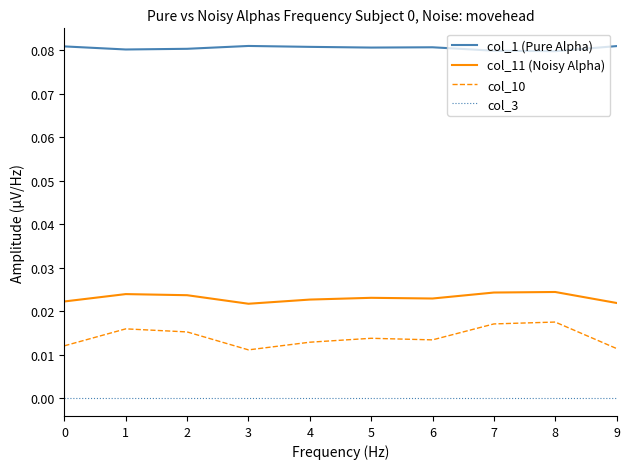

True or false: col_11 (Noisy Alpha) and col_3 intersect in this chart.

False